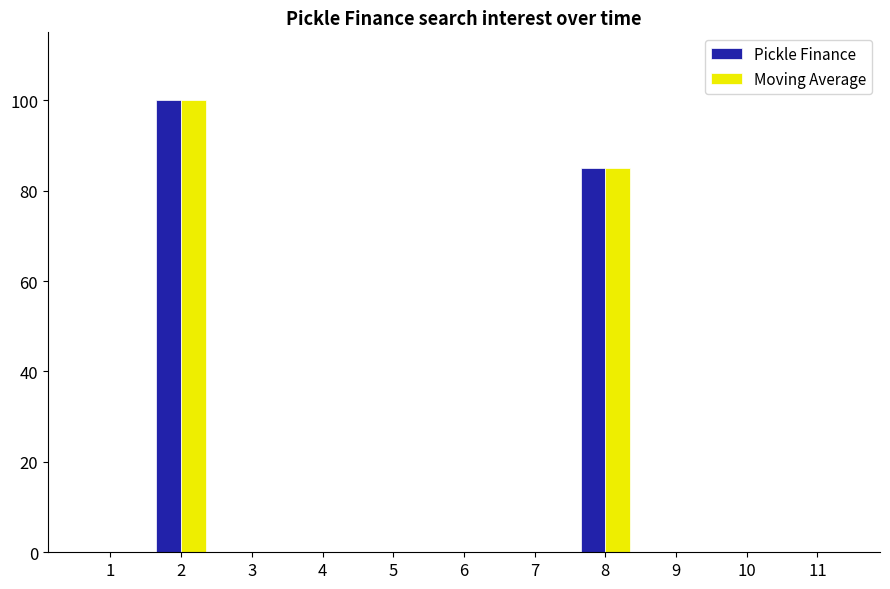

The Pickle Finance series shows -63 at 11. True or false?

False